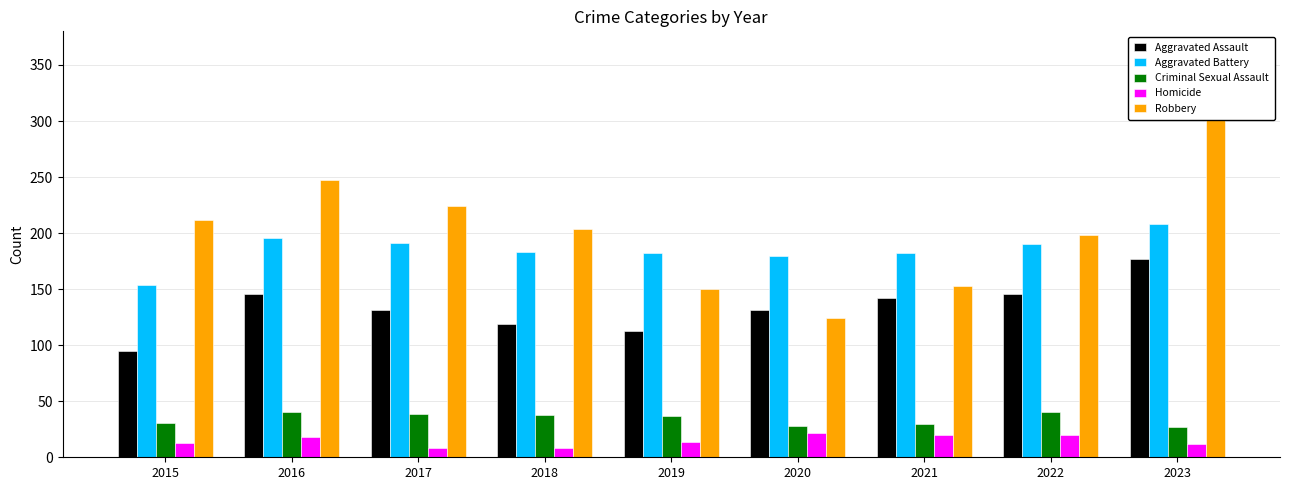

Which series changed the most between 2018 and 2020?

Robbery